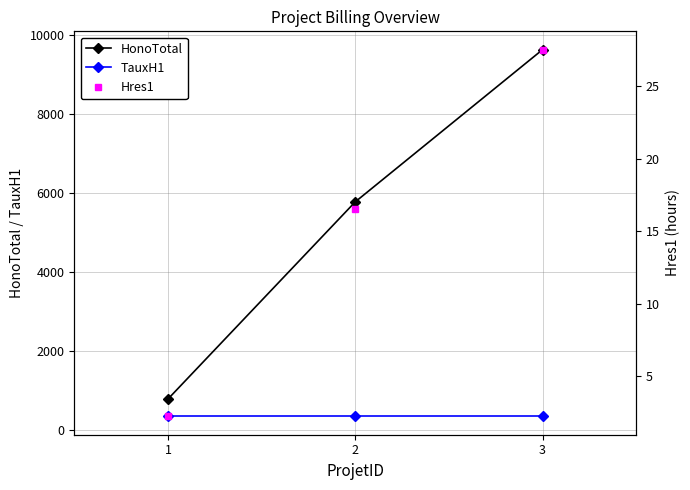

The value of Hres1 at 2 is 16.5. True or false?

True